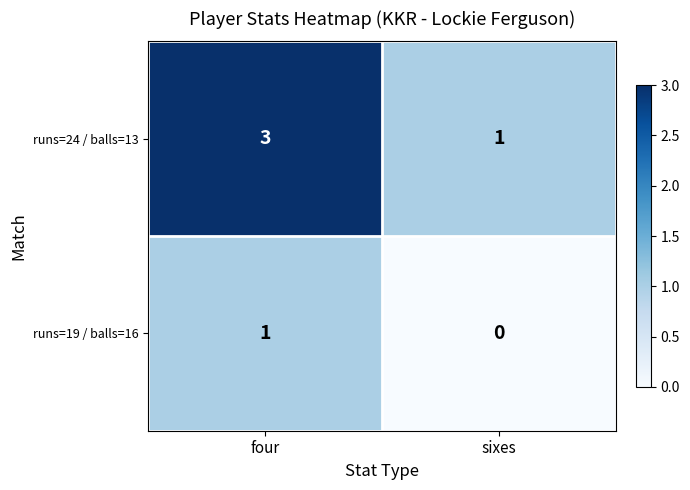

Which category has the highest value across all series?

four